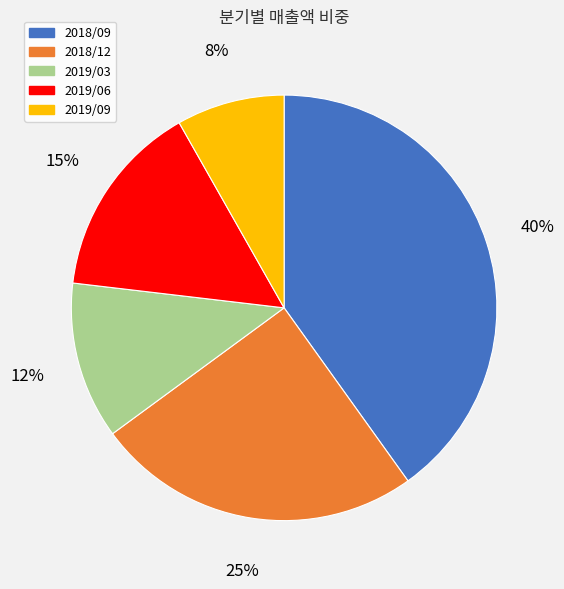

What percentage is the 2019/06 slice, to the nearest percent?

15%